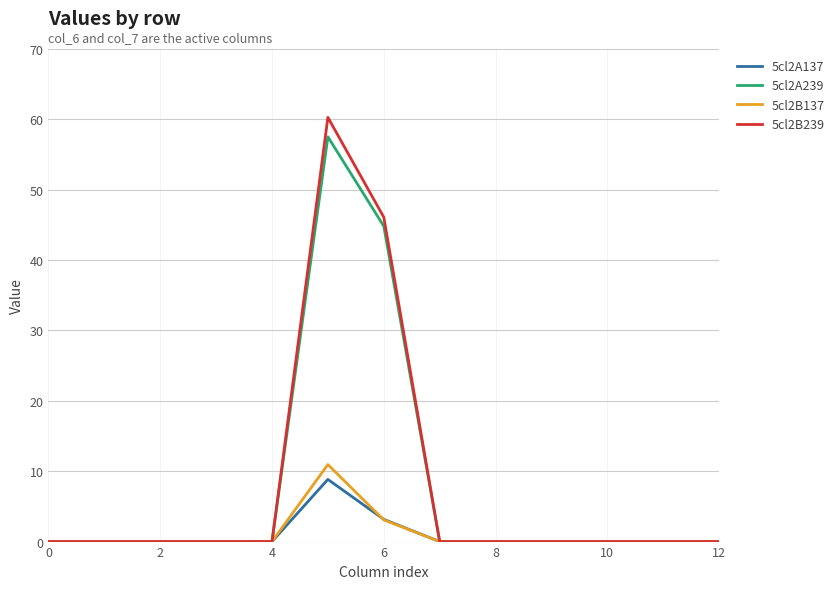

What is the highest value of the 5cl2A239 series?

57.5